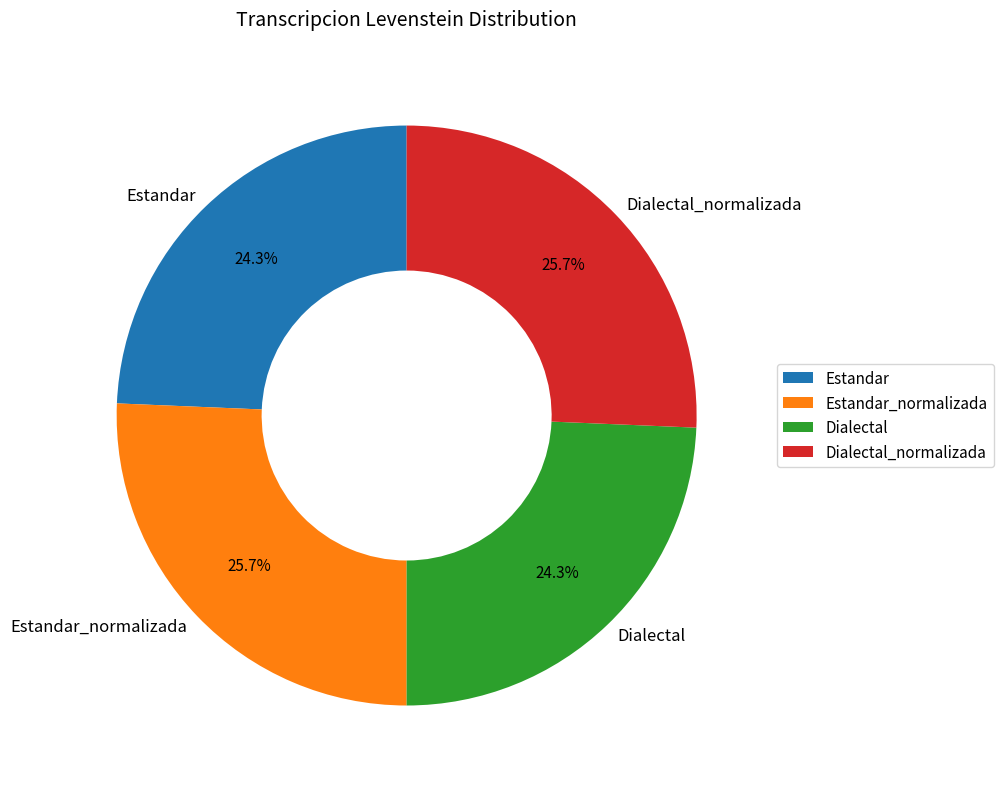

Is there a majority slice in this chart?

No